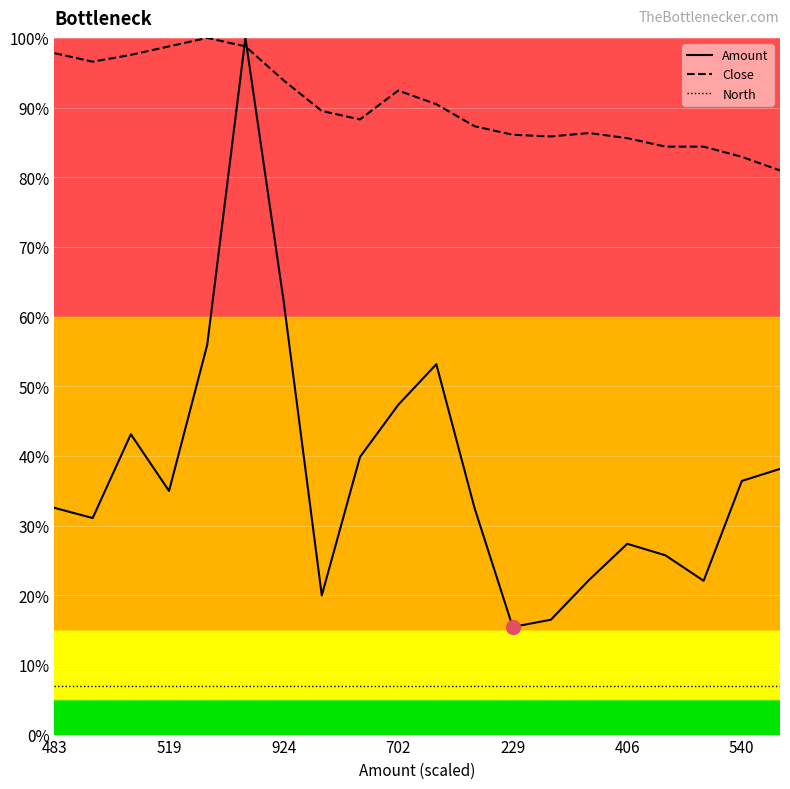

How many values in the Amount series are below 34?

10